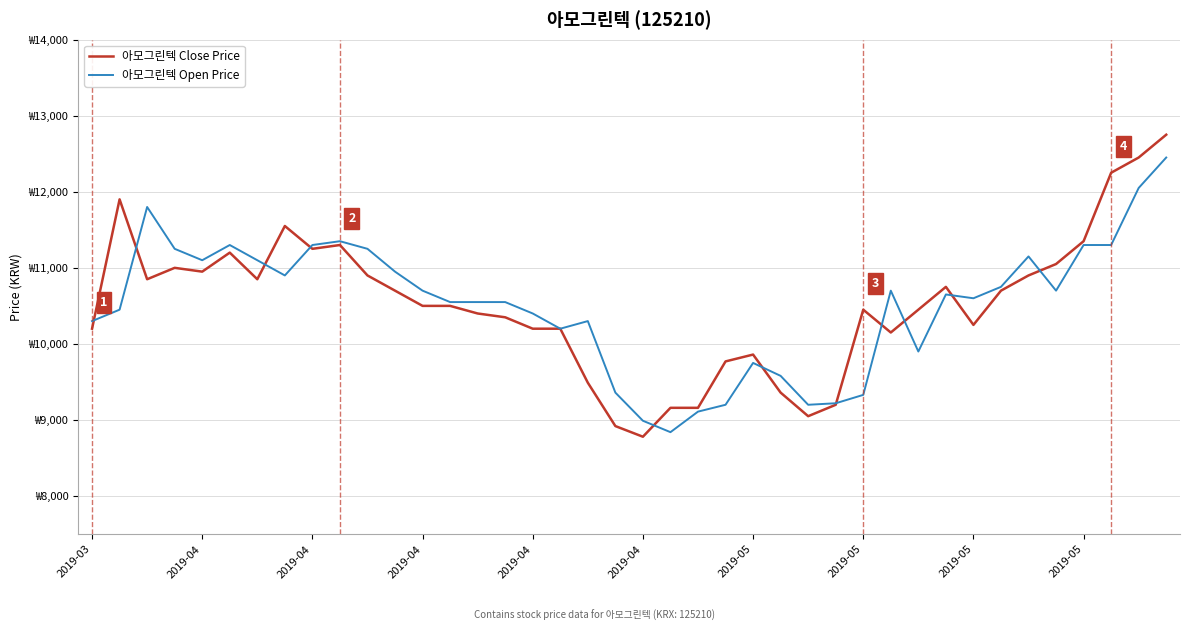

List the series in order of their overall mean, highest first.

아모그린텍 Close Price, 아모그린텍 Open Price